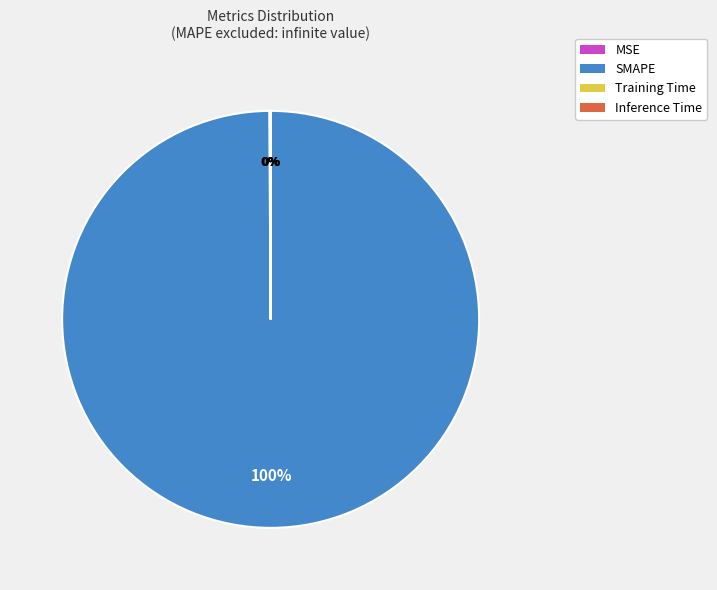

To the nearest percent, what portion does SMAPE represent?

100%